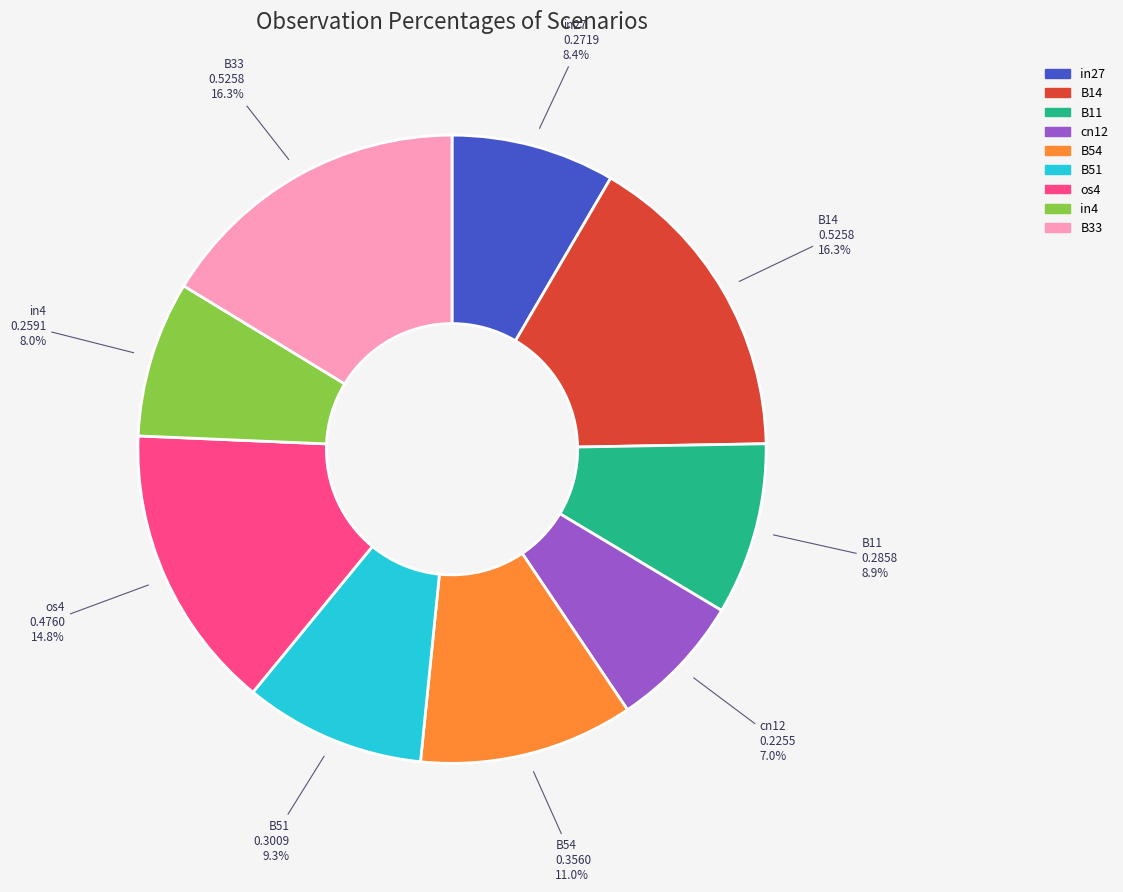

How many slices are in this pie chart?

9